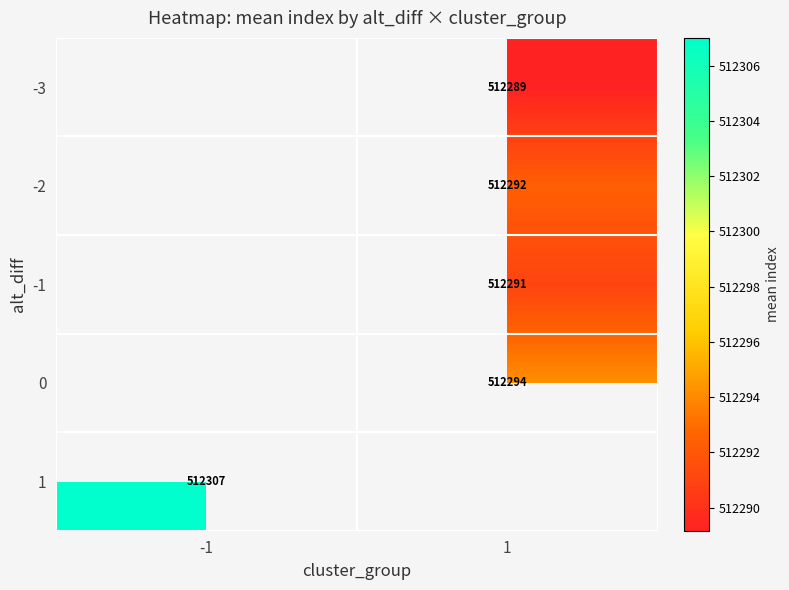

At which label is 1 closest to 512307?

-1